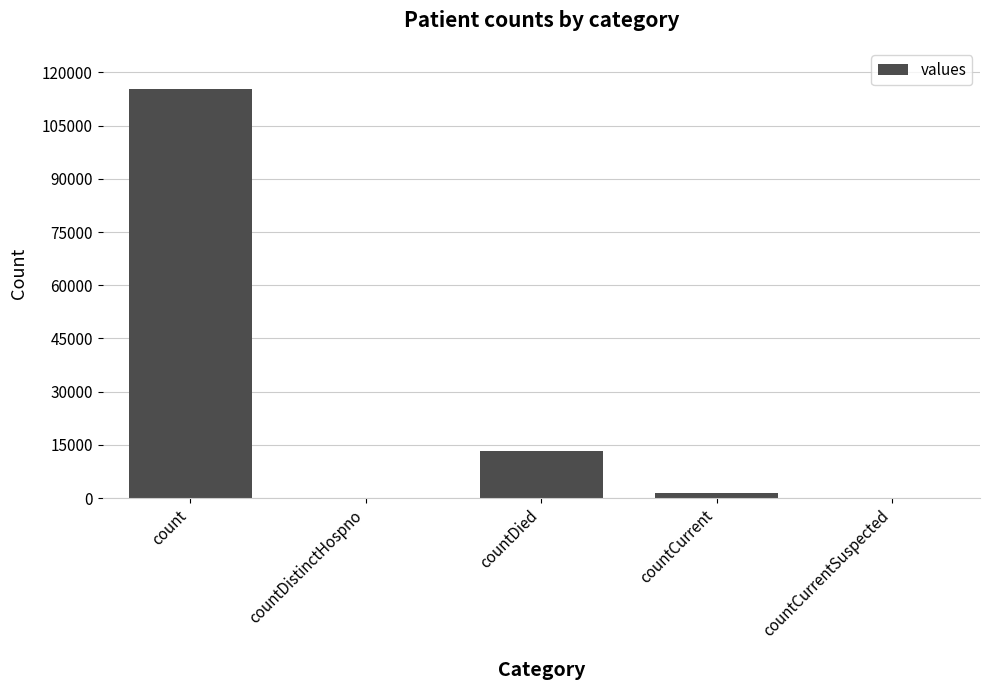

The chart shows a value of 0 at countCurrentSuspected. True or false?

True